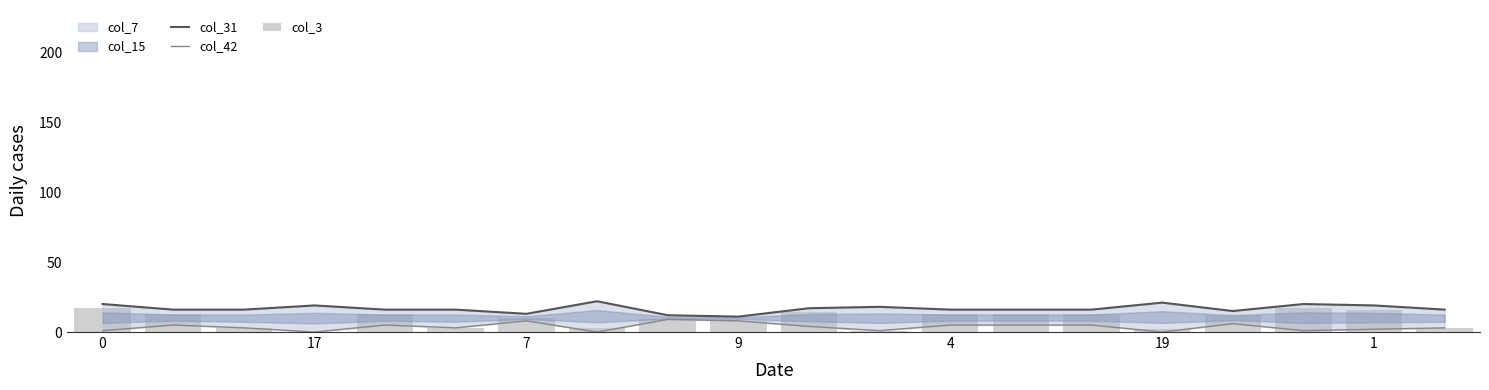

The value of col_3 at 1 is 7. True or false?

False